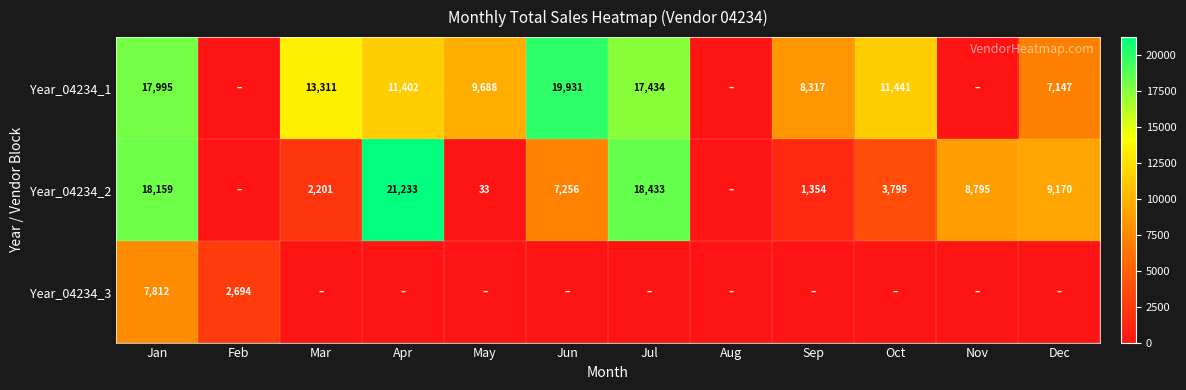

At which category does the chart reach its minimum across all series?

Feb